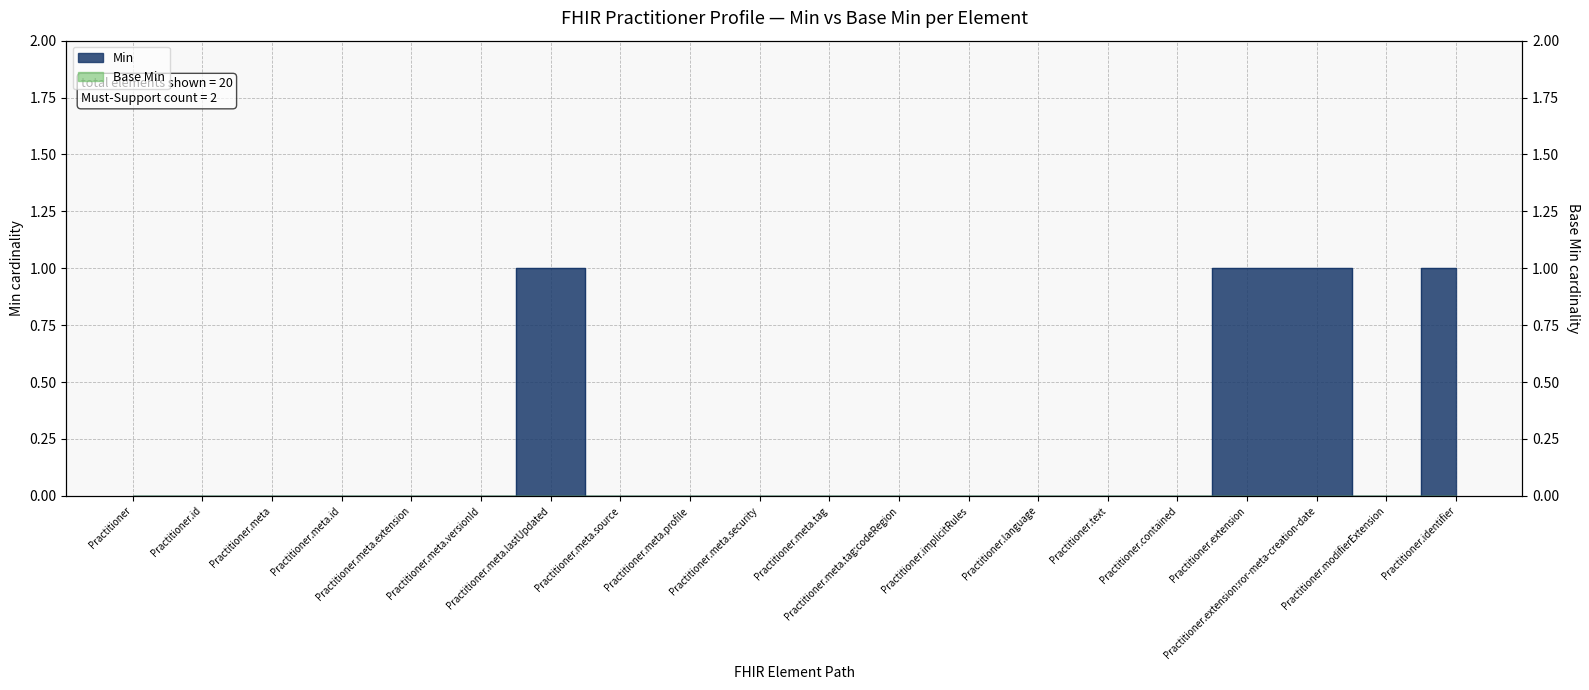

What position from the right is Practitioner.meta.profile?

12